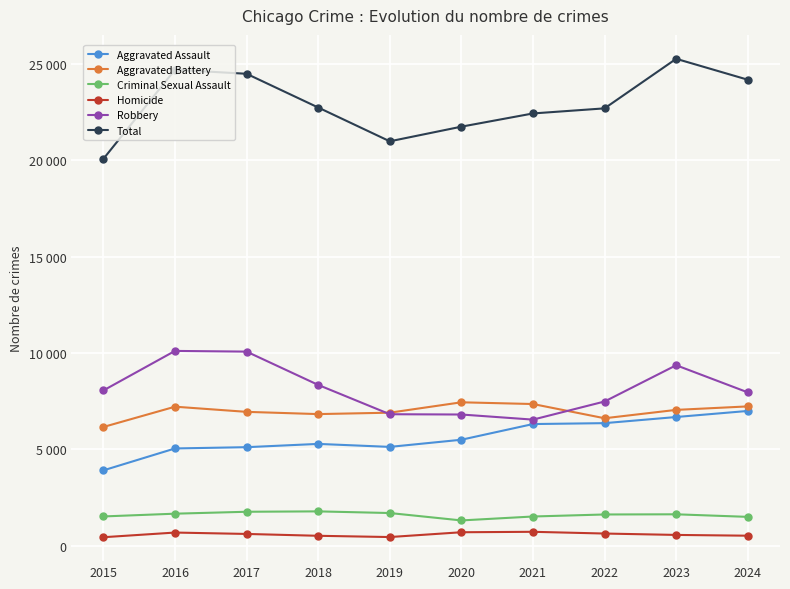

What is the spread (max minus min) of values at 2020?

21045